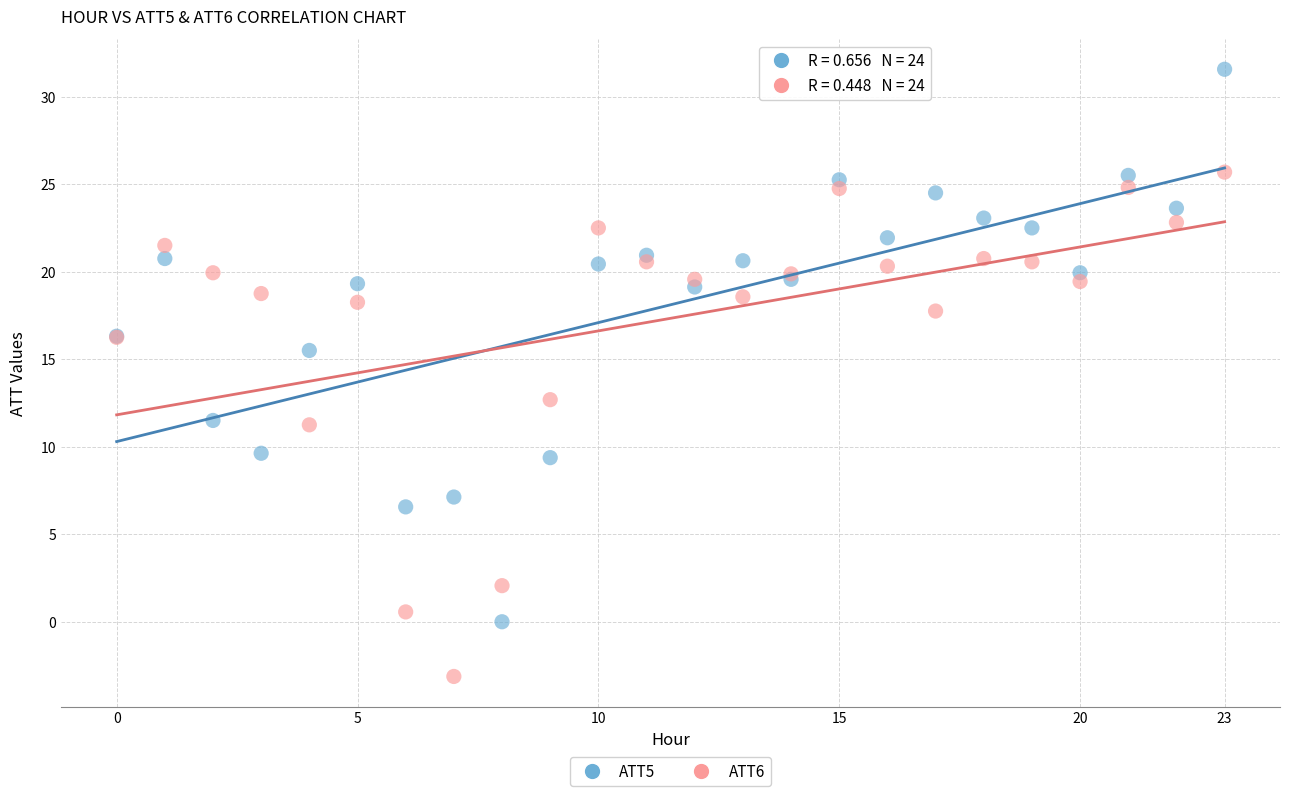

In the ATT5 series, what Y value is closest to 15?

15.5